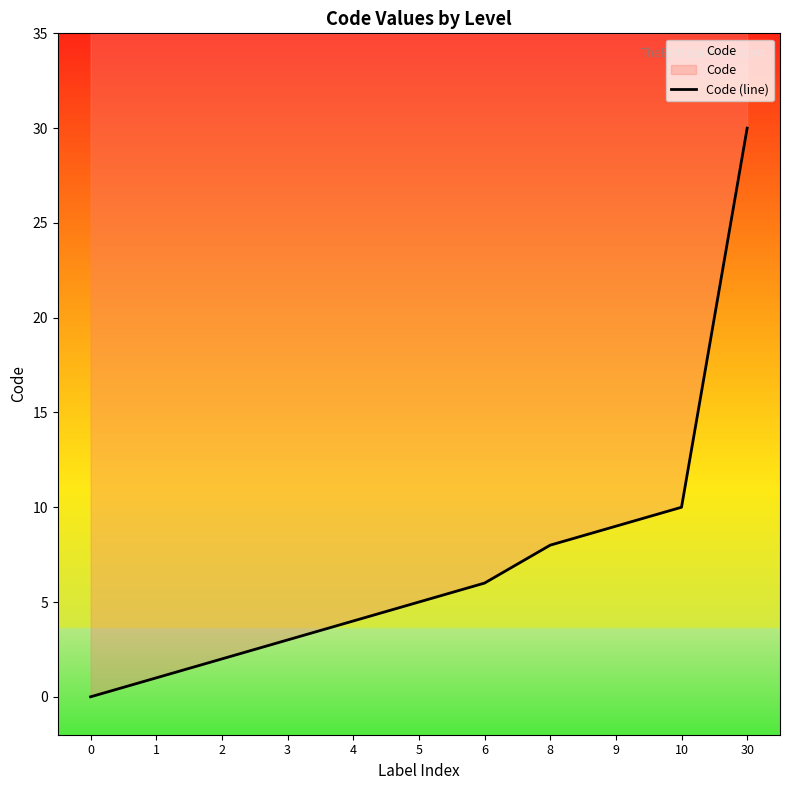

List the labels in order of value, largest first.

30, 10, 9, 8, 6, 5, 4, 3, 2, 1, 0